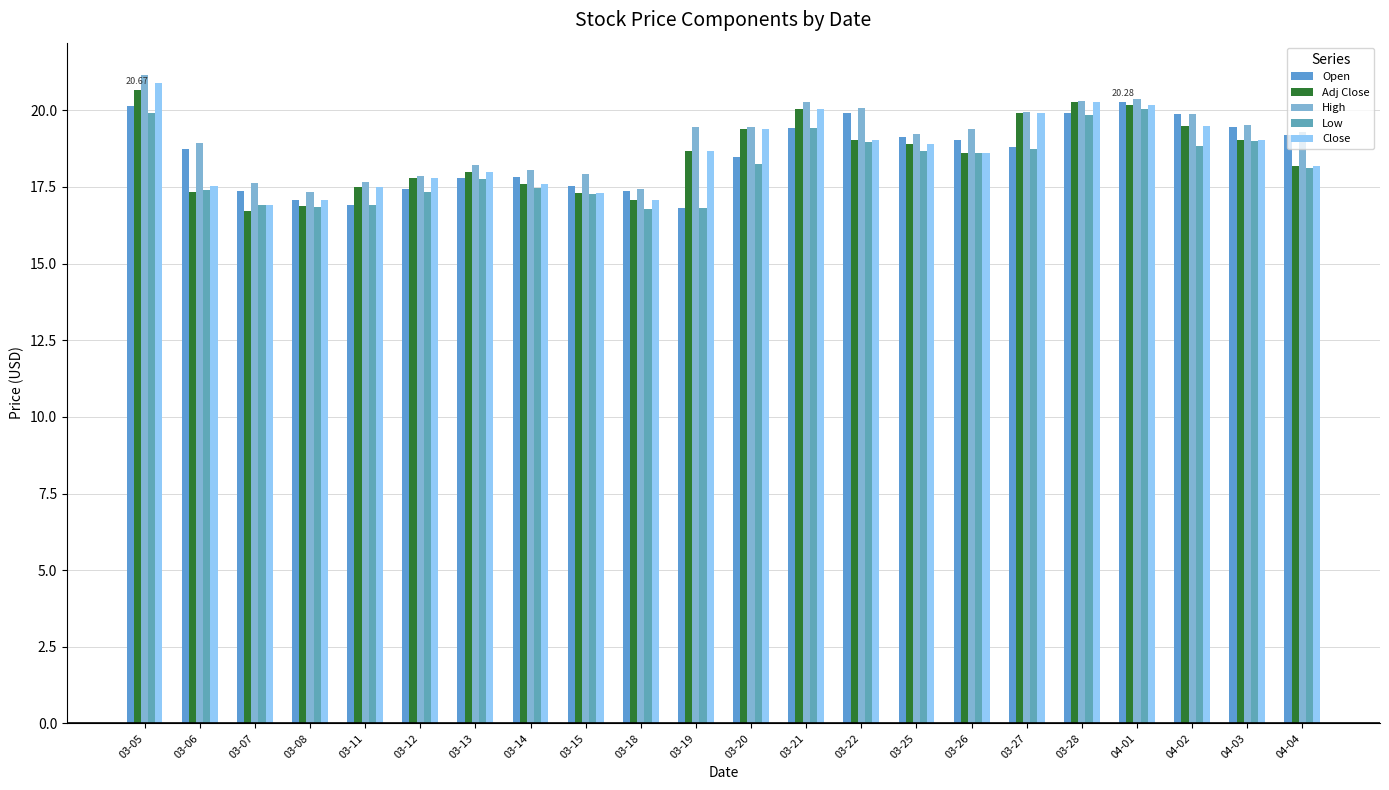

At which label does Open reach its peak?

04-01